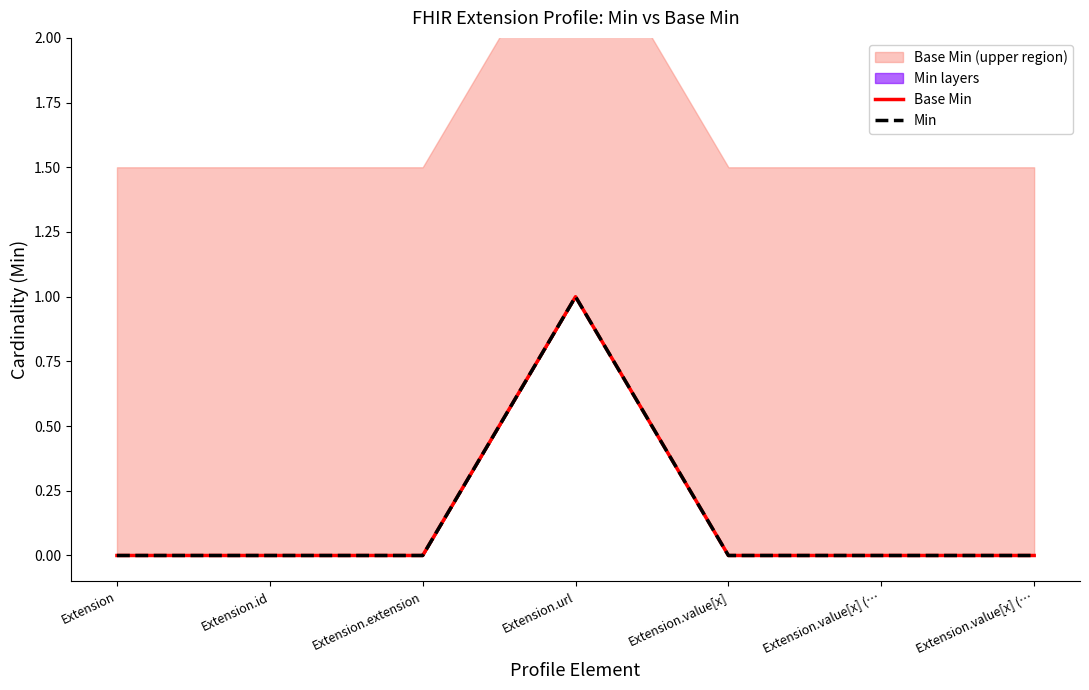

Rank the categories by Min value from highest to lowest.

Extension.url, Extension, Extension.id, Extension.extension, Extension.value[x], Extension.value[x] (…, Extension.value[x] (…